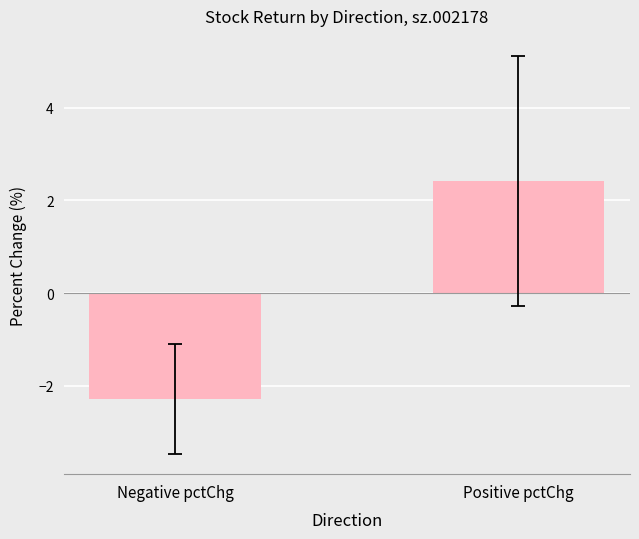

What is the value of the 2nd bar from the left?

2.4